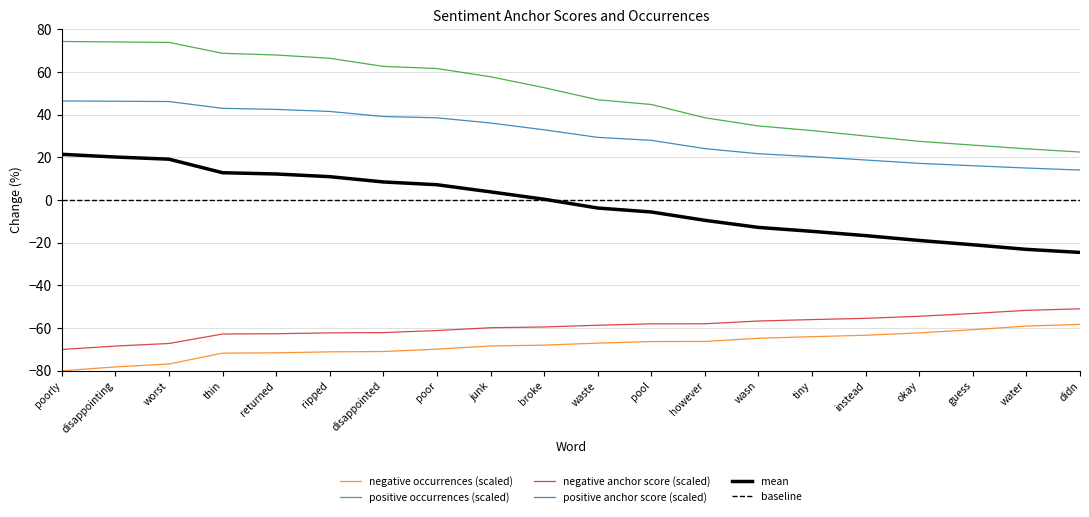

What is the approximate value of positive anchor score (scaled) at worst?

46.2